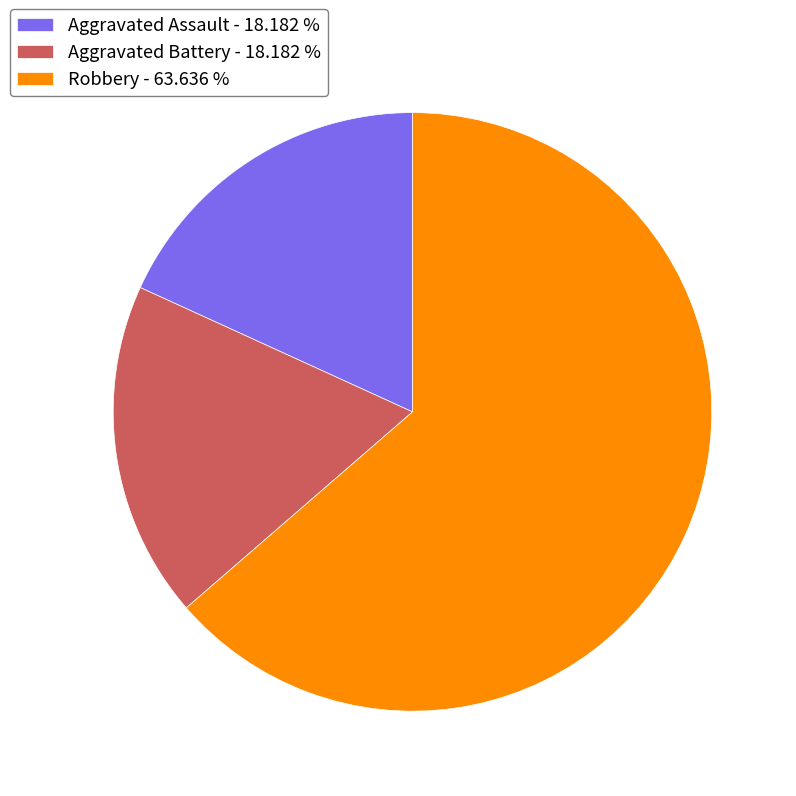

Which category has the biggest portion of the pie?

Robbery